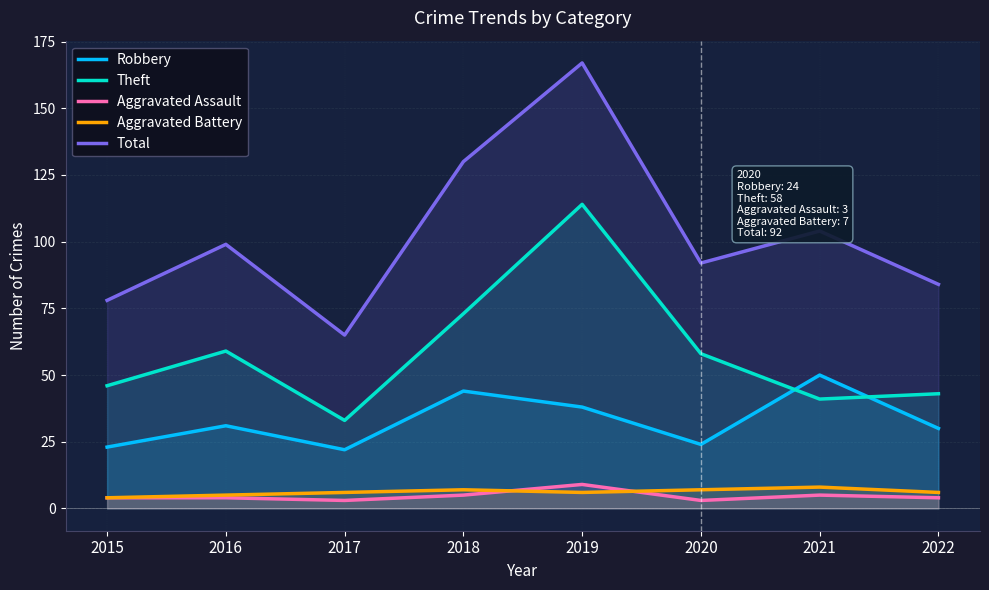

What are all the series names shown in the legend?

Robbery, Theft, Aggravated Assault, Aggravated Battery, Total